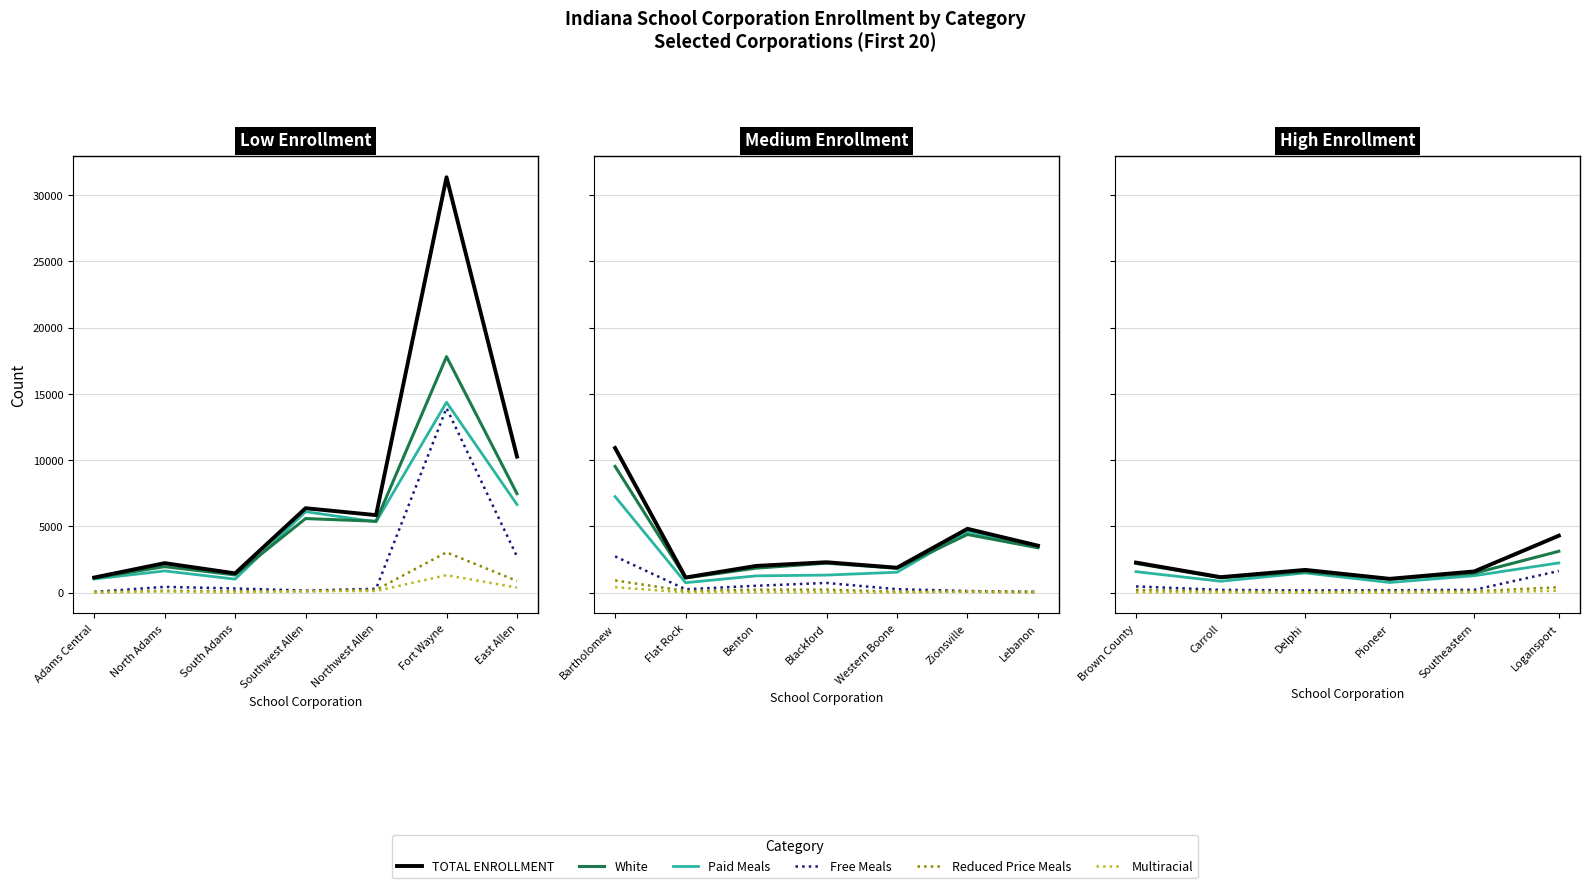

At which label is Multiracial closest to 78?

Brown County